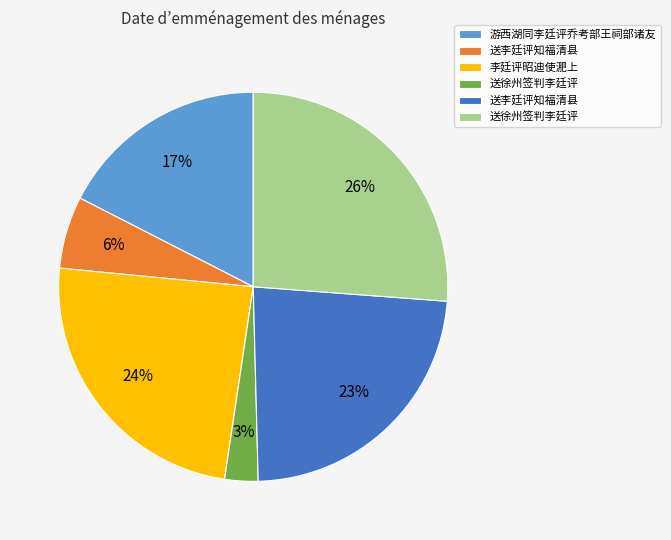

Is there a majority slice in this chart?

No